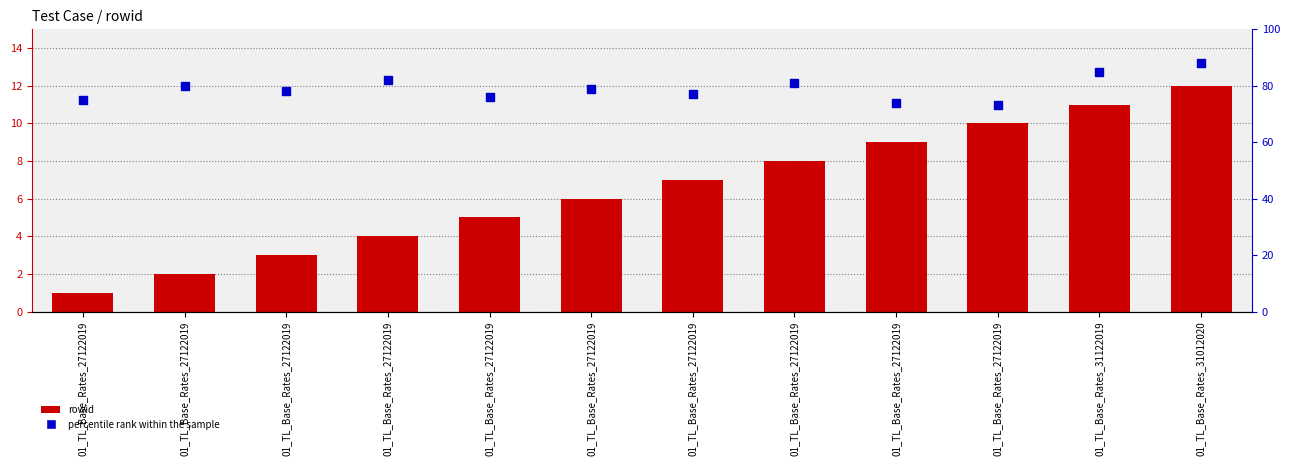

What are all the series names shown in the legend?

rowid, percentile rank within the sample